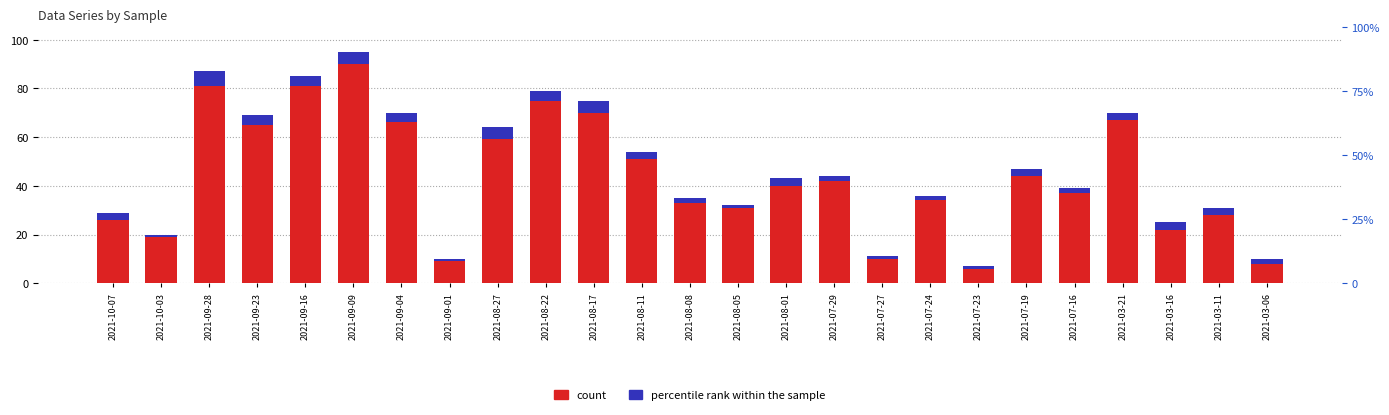

How many series are shown in this chart?

2